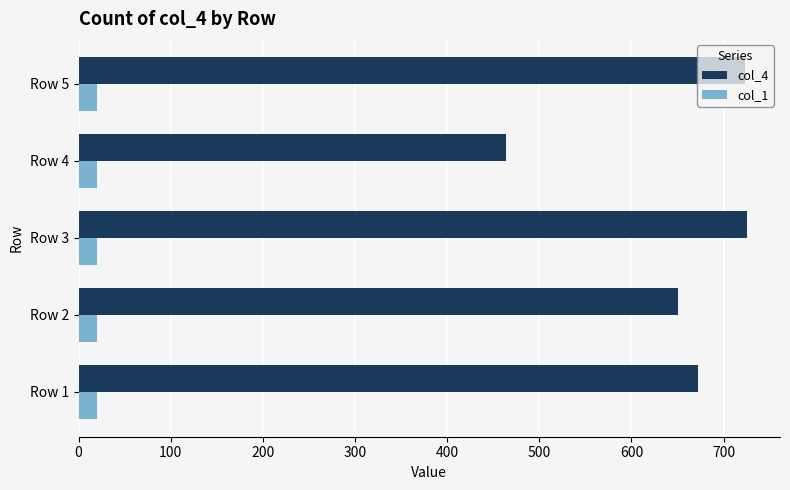

Which series changed the most between Row 2 and Row 5?

col_4